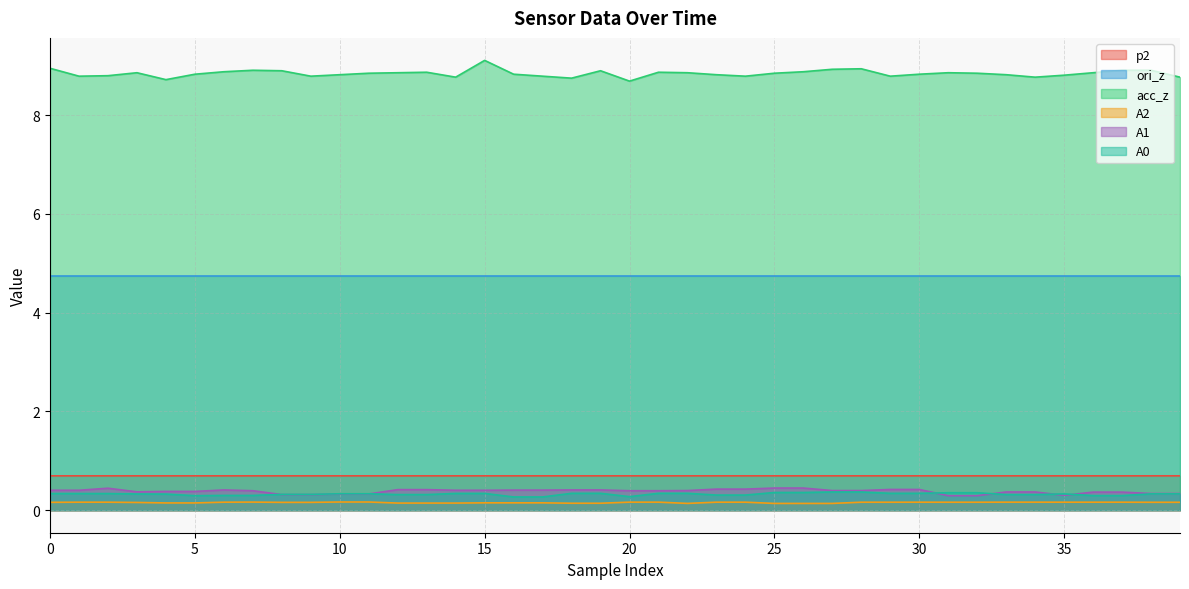

The value of p2 at 16 is 0.7. True or false?

True